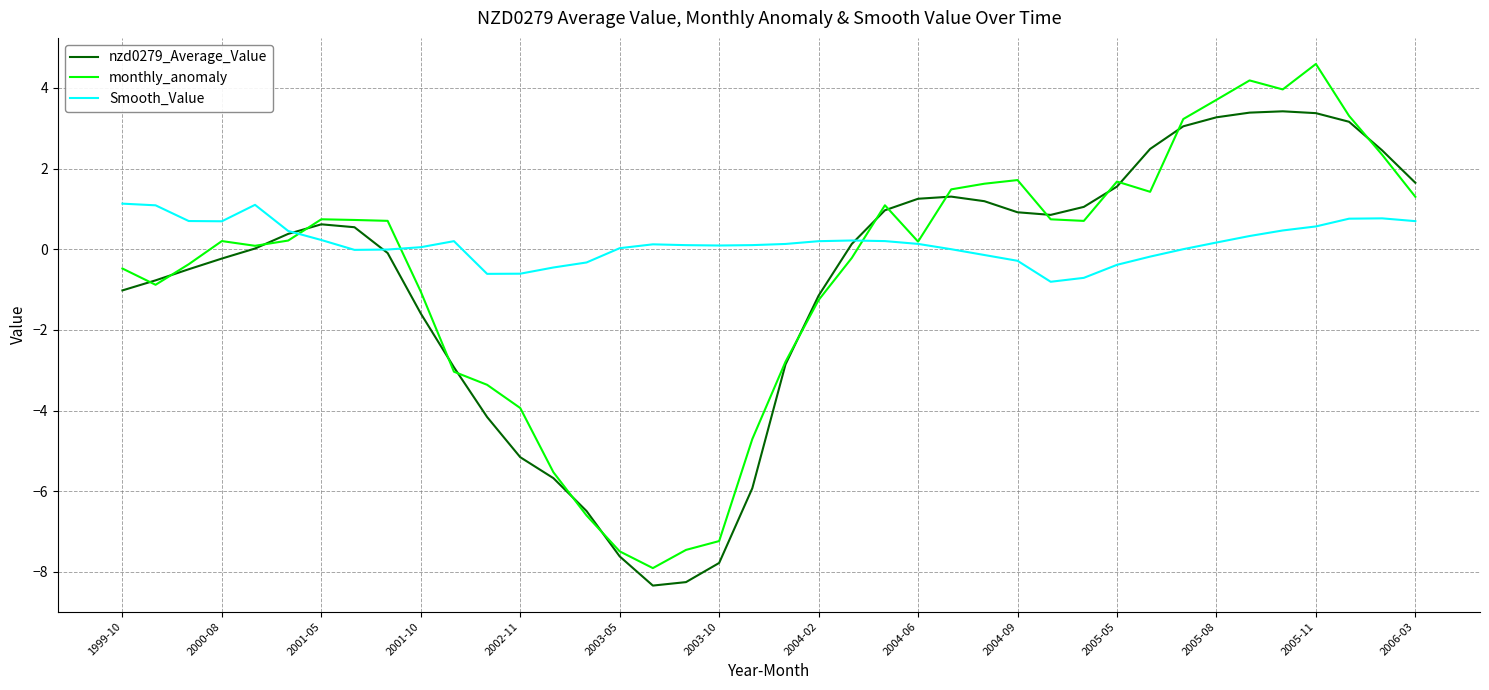

At how many categories does at least one series exceed -2?

40